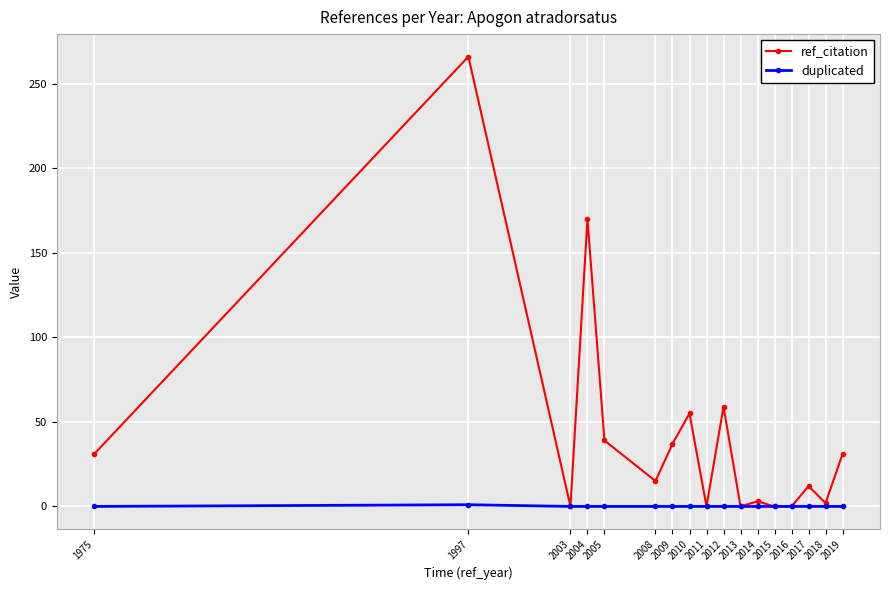

At how many categories does at least one series exceed 125?

2